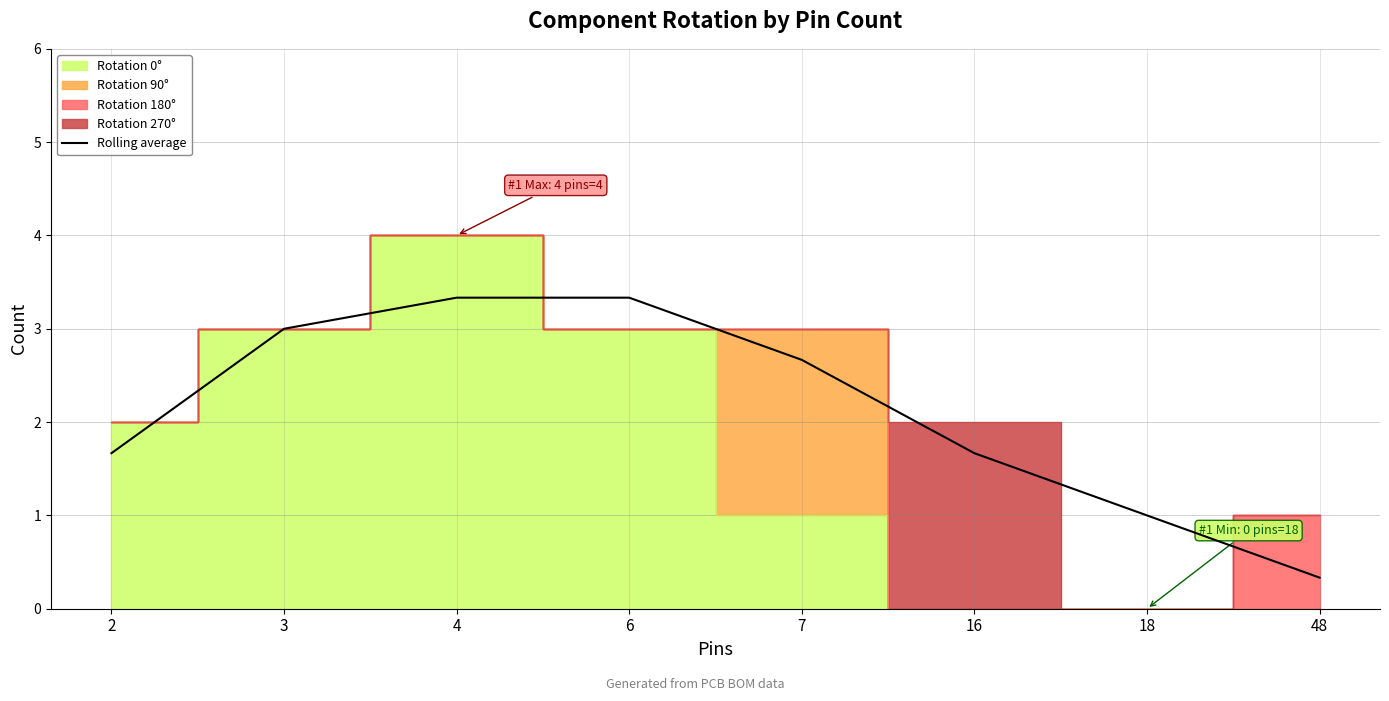

Count the values in the range 1 to 3.

5